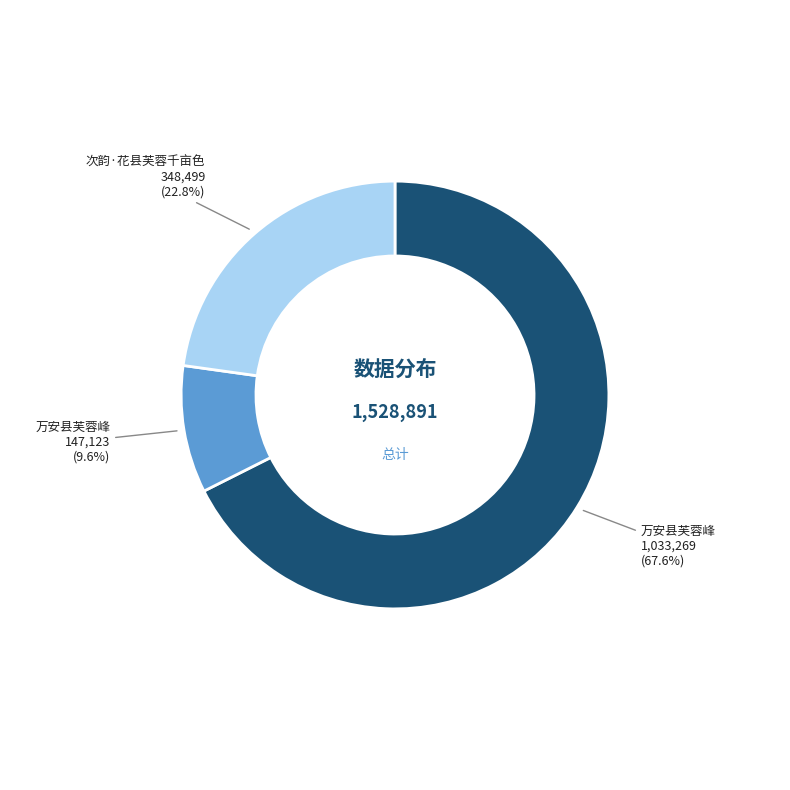

How many segments does this pie chart have?

3